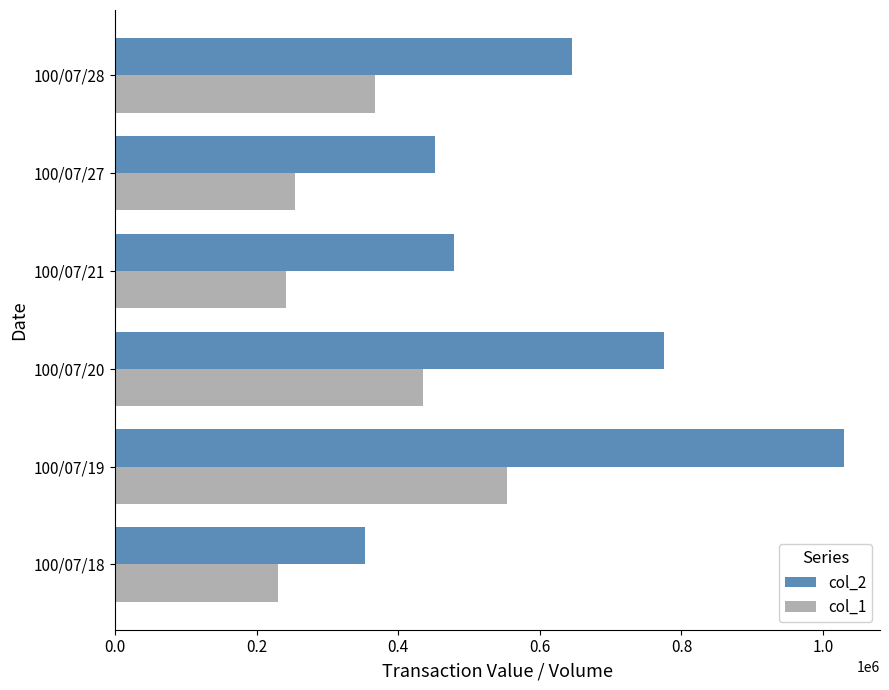

What are all the series names shown in the legend?

col_2, col_1